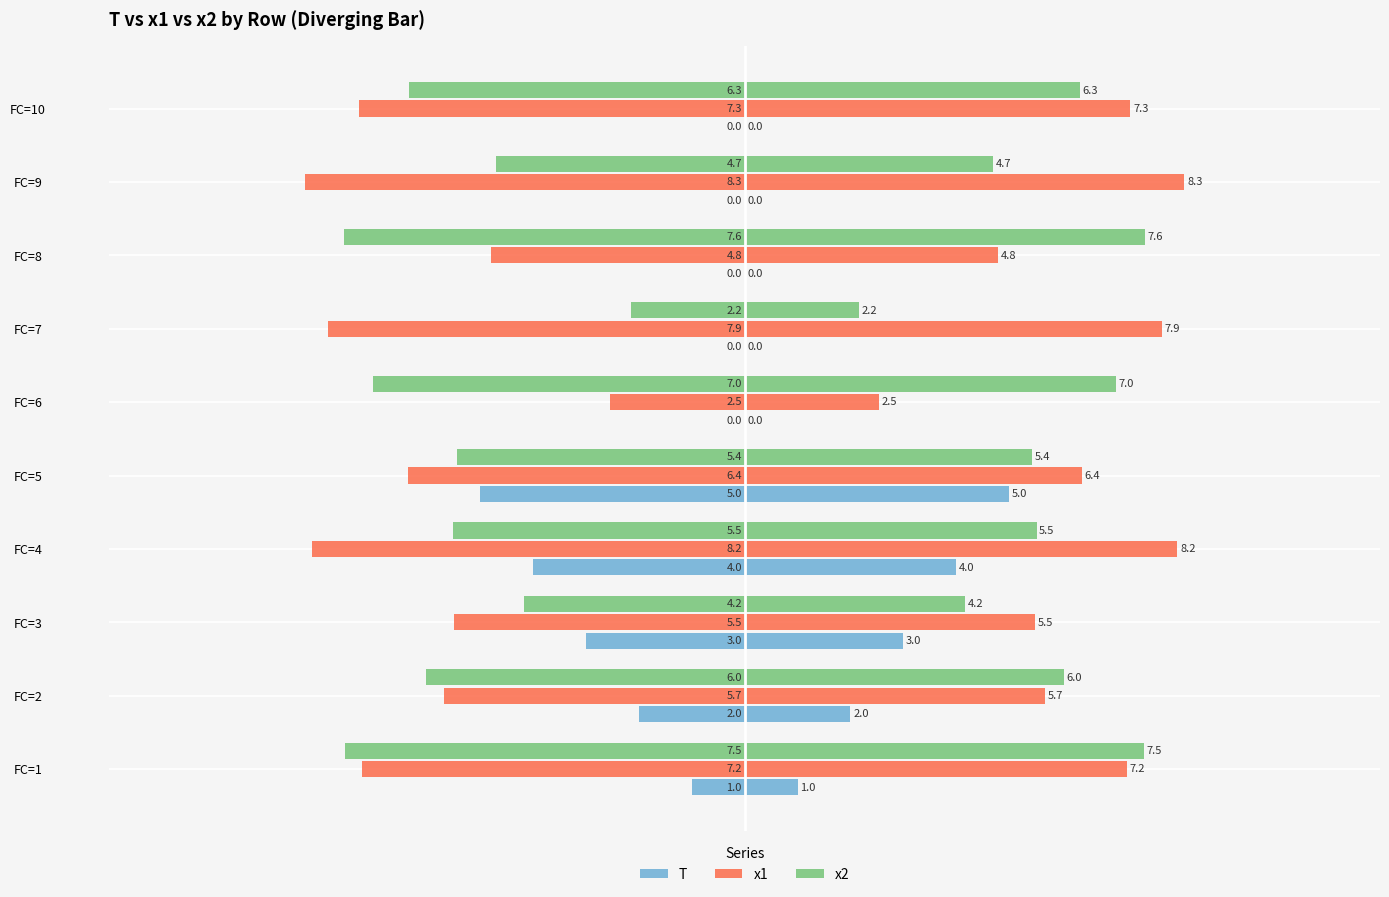

What is the average value of the x1 series?

-6.4